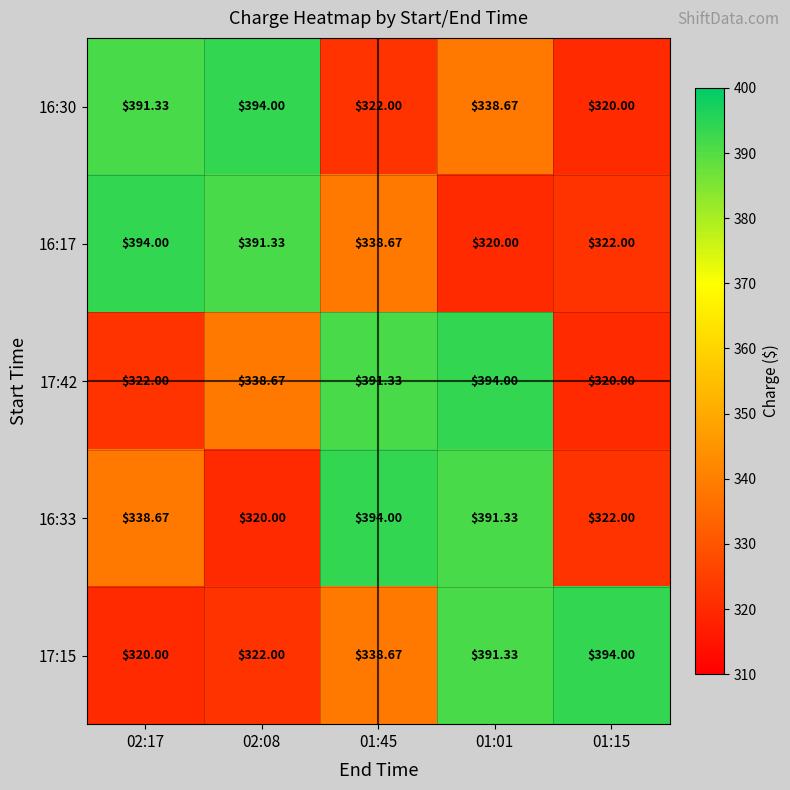

Is the value of 16:30 at 01:45 greater than the value of 17:15 at 01:45?

No